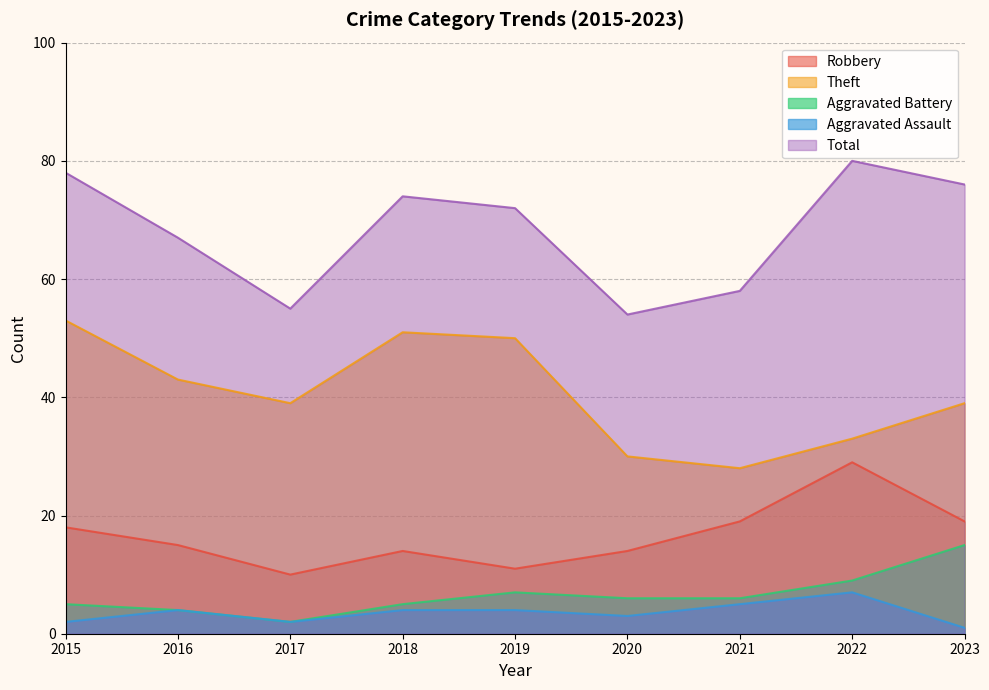

In Robbery, how many points are lower than both neighbors (excluding endpoints)?

2